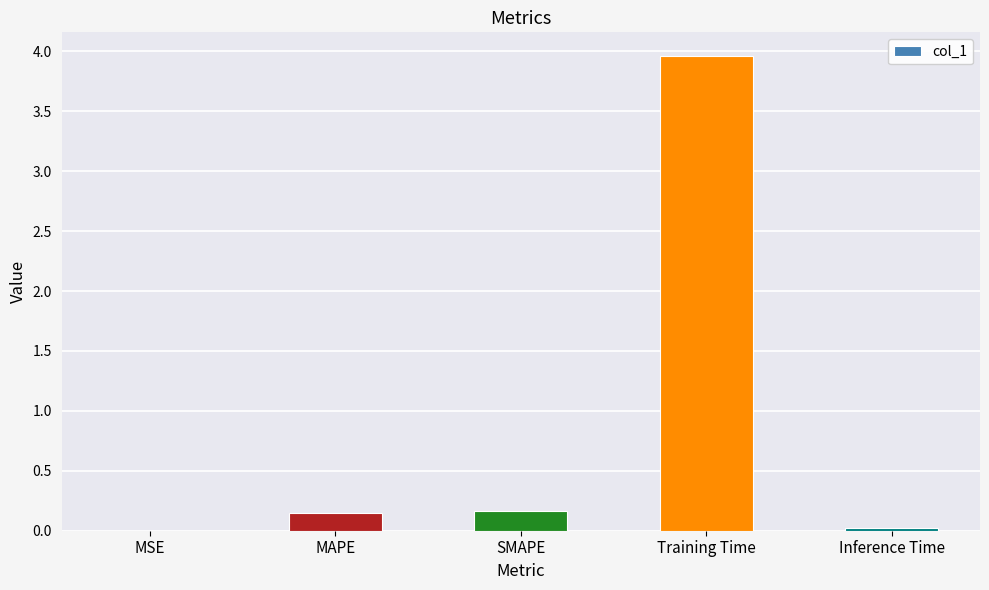

The value at MSE is 0.0. True or false?

True